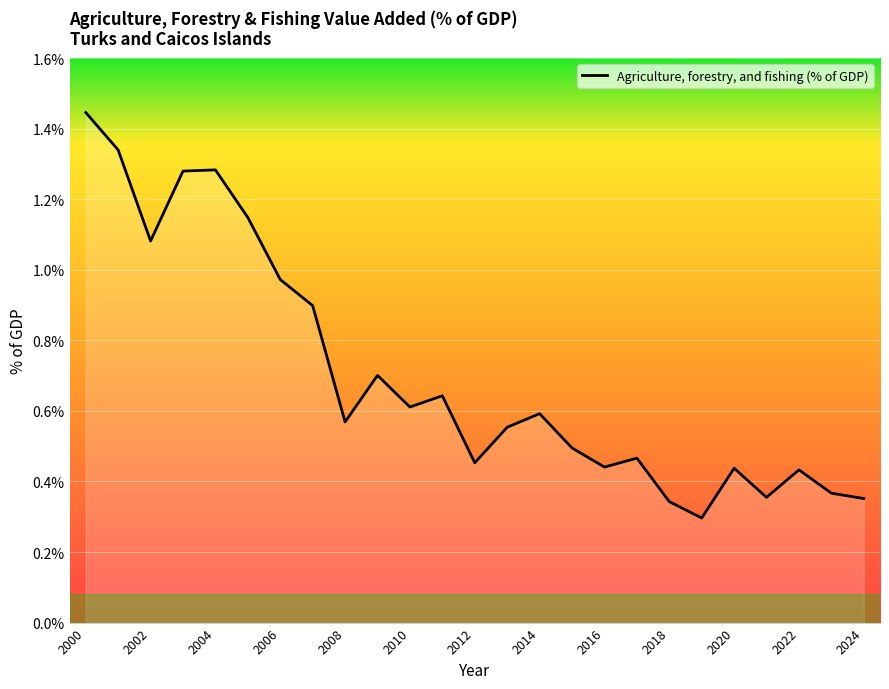

True or false: there are more than 1 points higher than both neighbors.

True